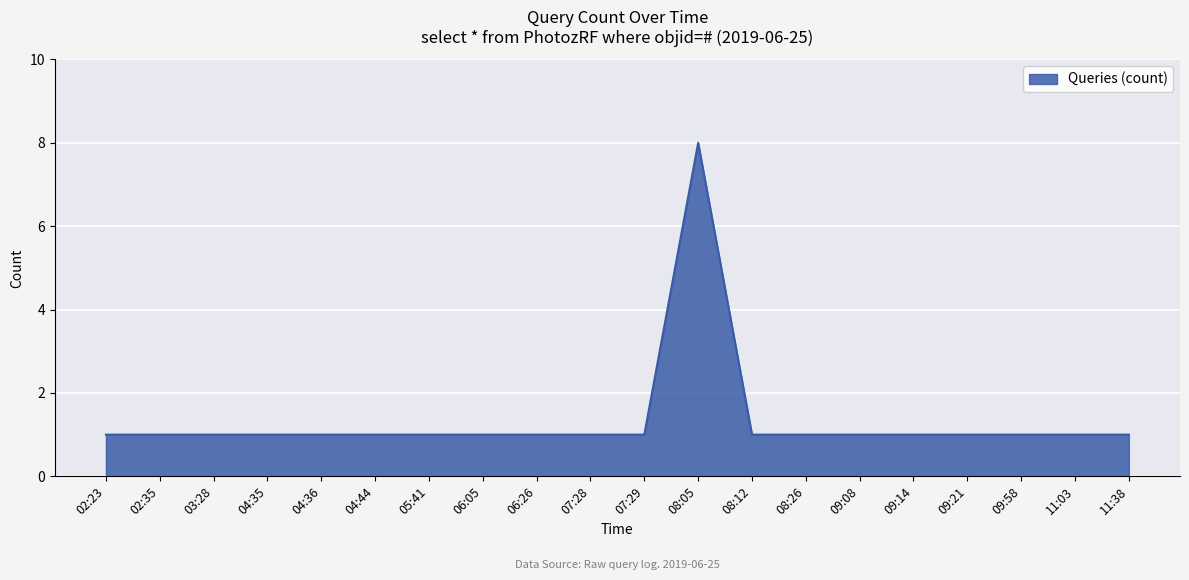

What is the greatest value displayed?

8